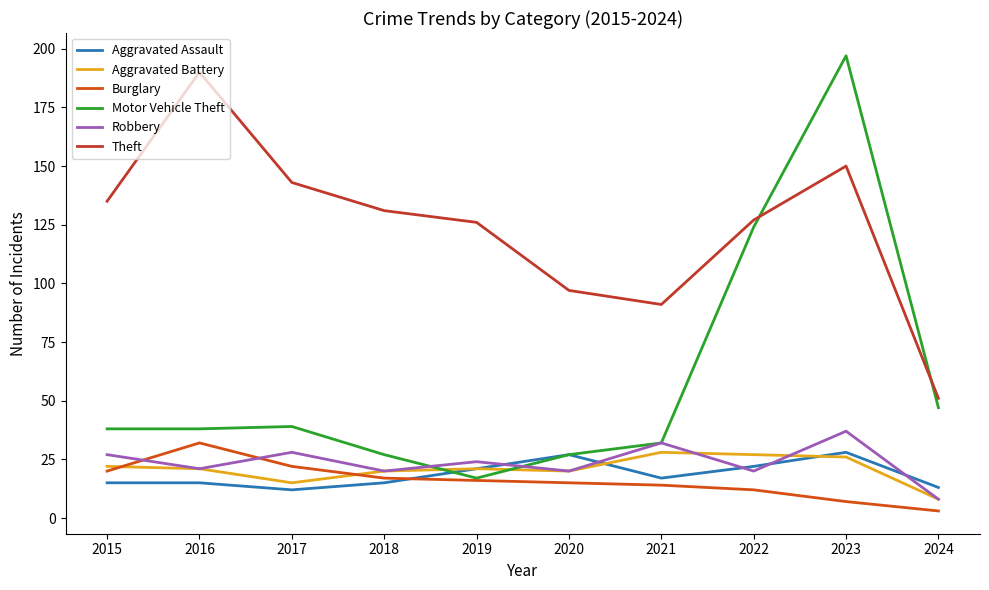

Is it true that Aggravated Battery equals 15 at 2017?

True